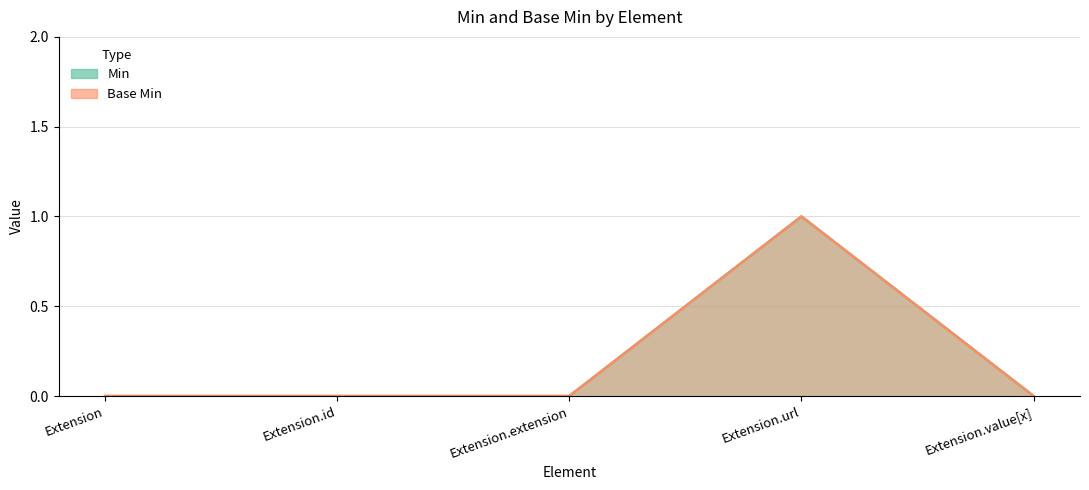

The value of Base Min at Extension is 0. True or false?

True